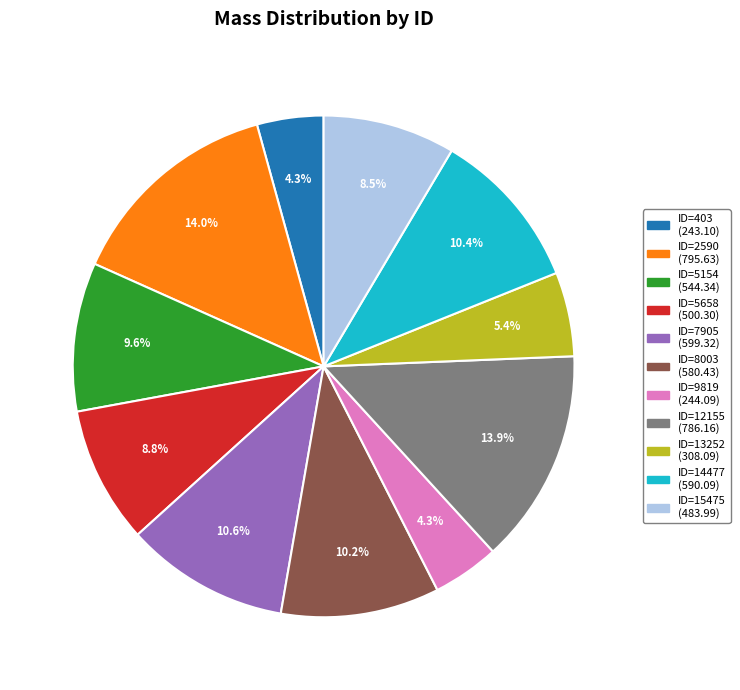

Count the number of slices in the pie.

11